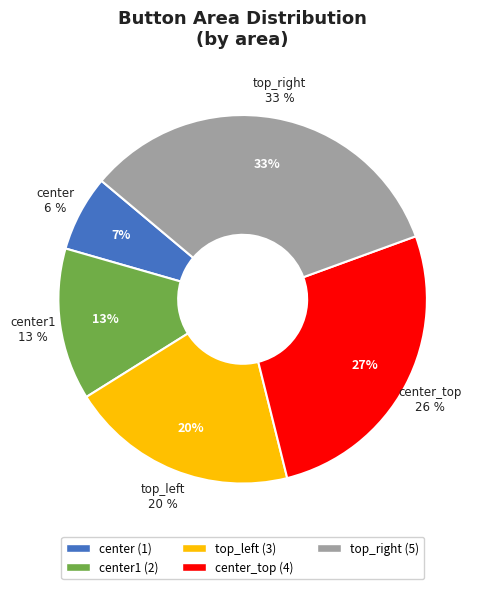

To the nearest percent, what is the difference between the largest and smallest slice percentages?

27%